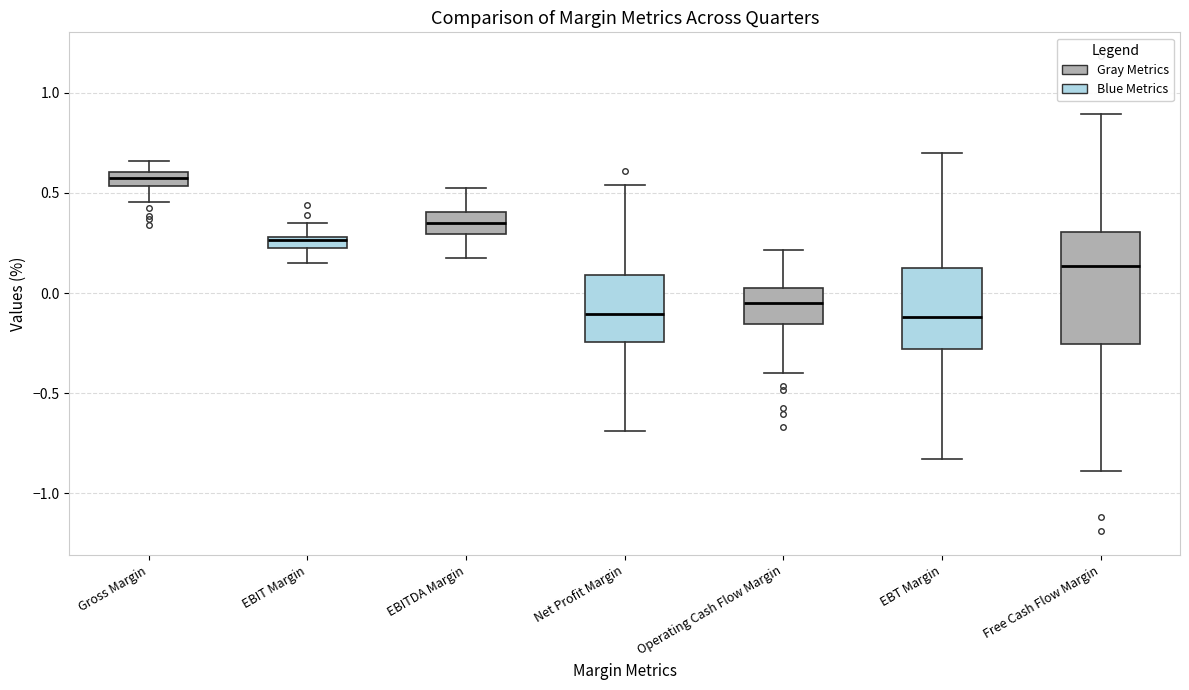

Which box is the tallest, from its lower edge to its upper edge?

Free Cash Flow Margin